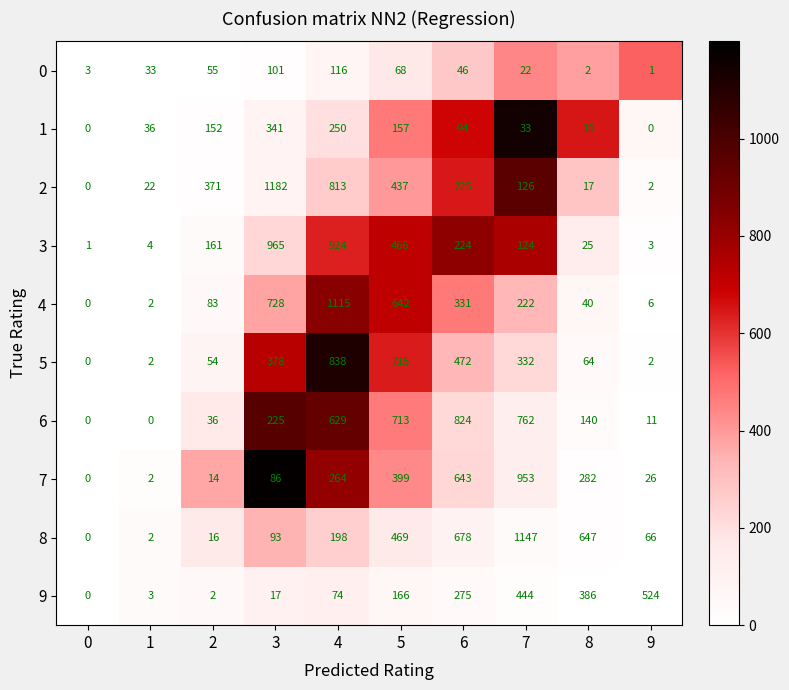

Rank the series by their maximum value, from highest to lowest.

2, 8, 4, 3, 7, 5, 6, 9, 1, 0